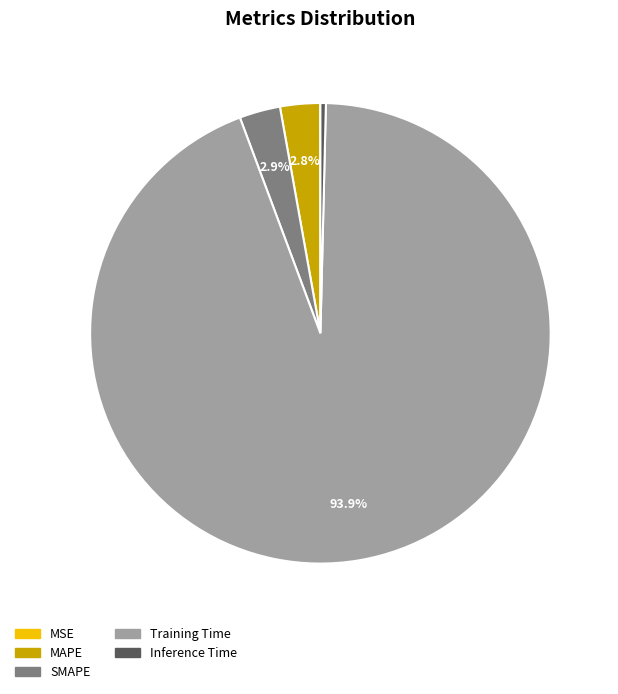

To the nearest percent, what is the difference between the largest and smallest slice percentages?

94%